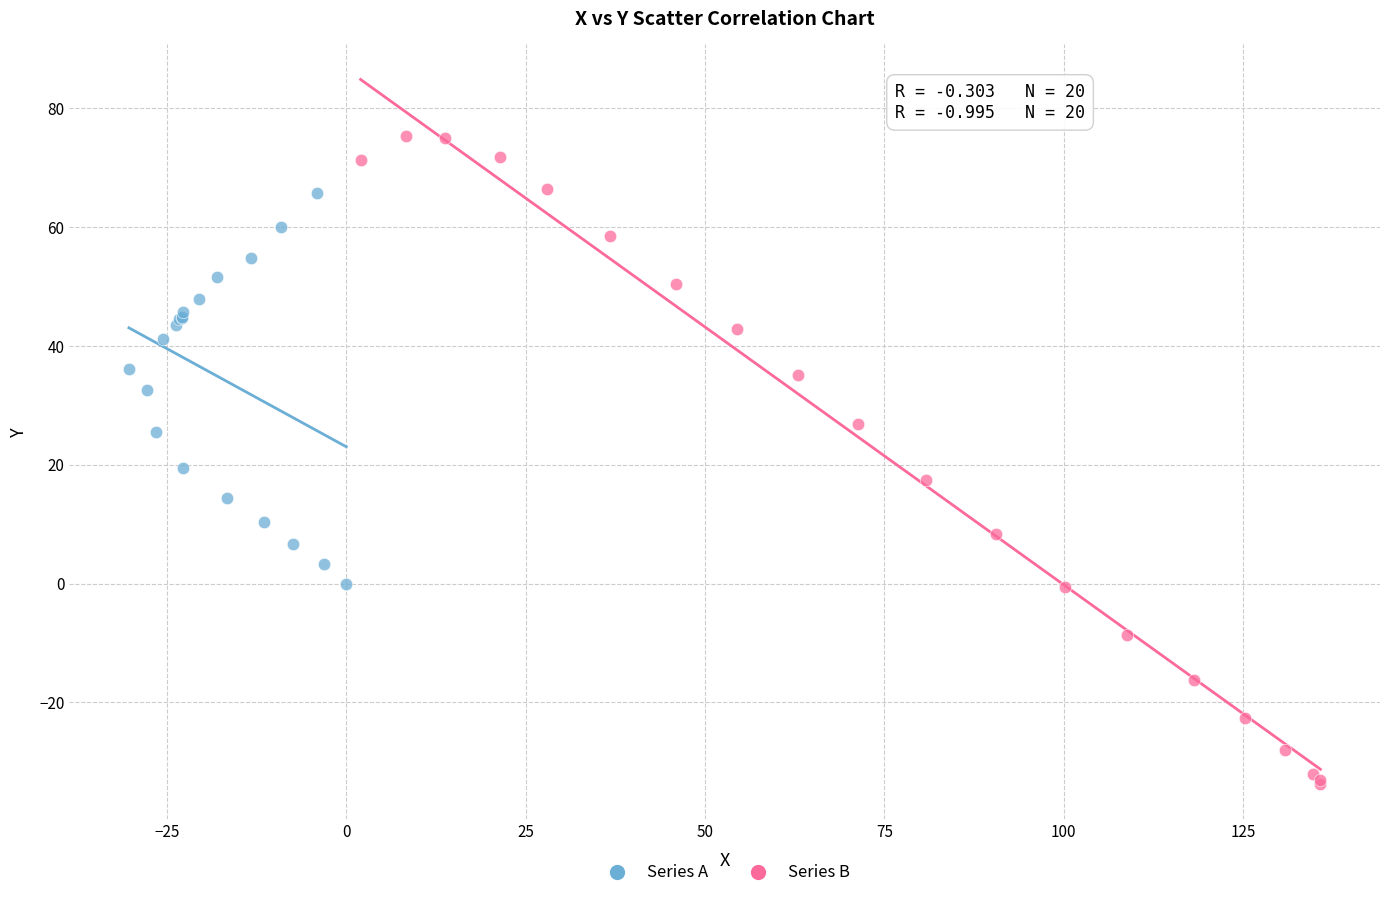

Which series reaches the minimum Y coordinate?

Series B